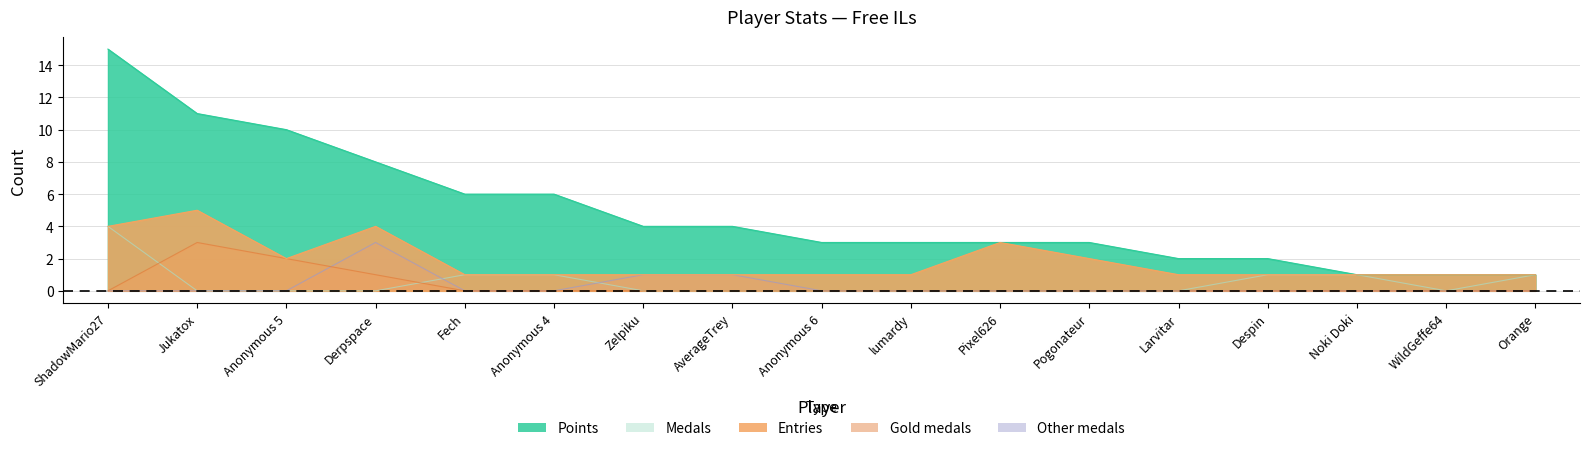

At how many categories does at least one series exceed 14?

1